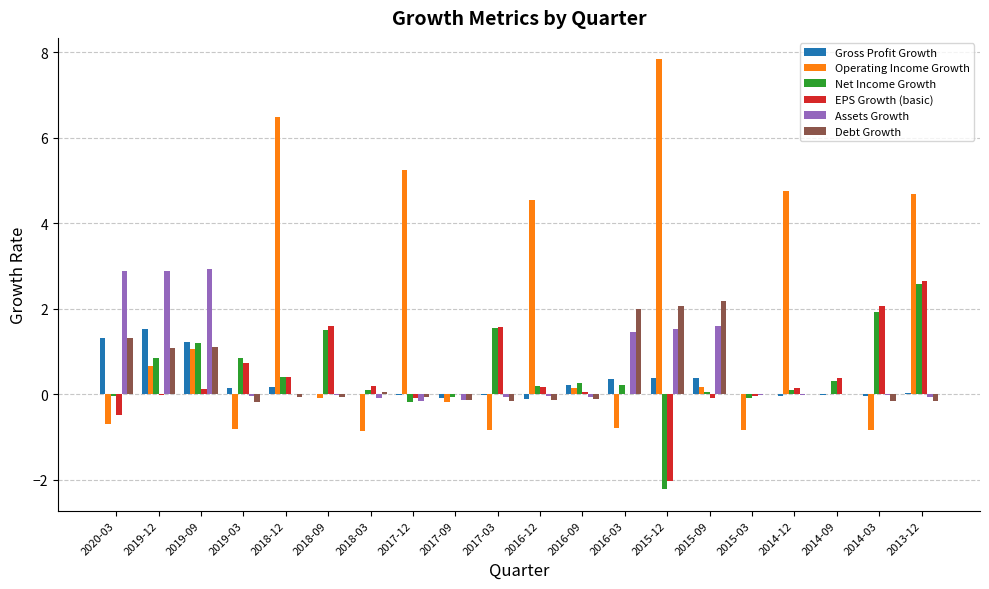

What is the sum of all Debt Growth values?

8.6